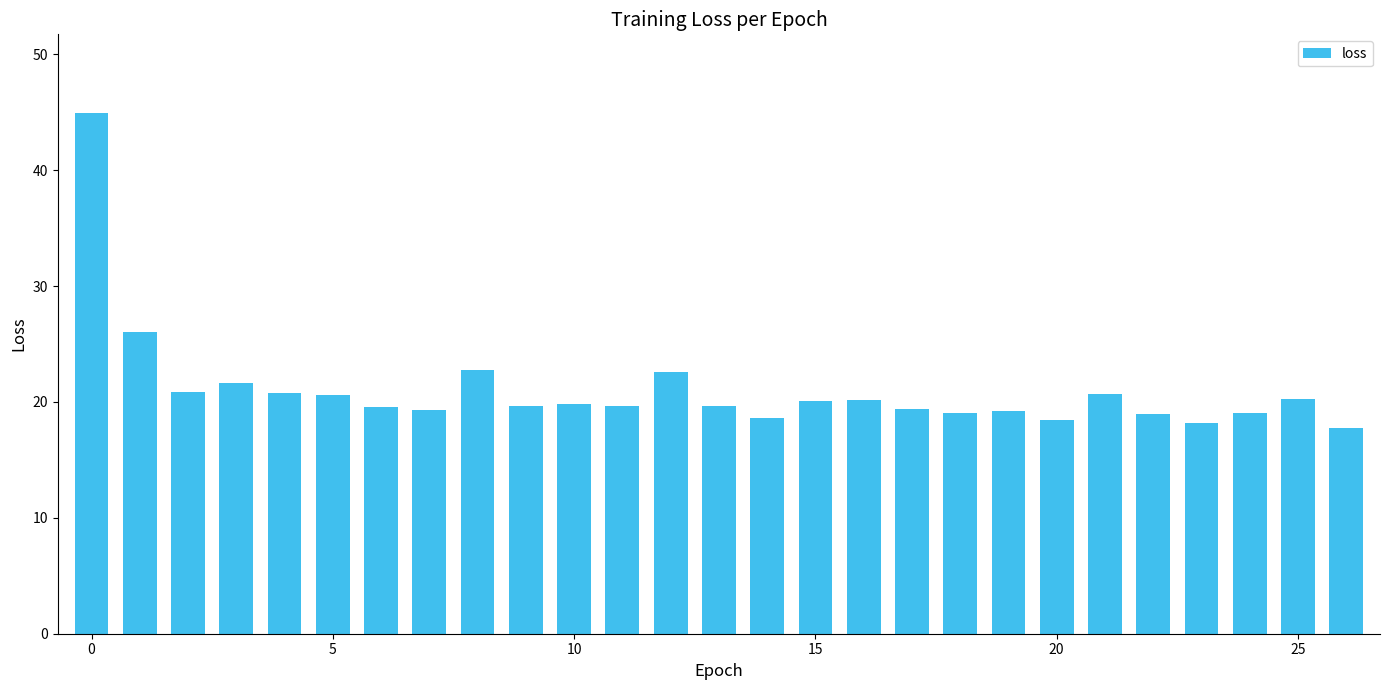

What is the minimum value shown in the chart?

17.7